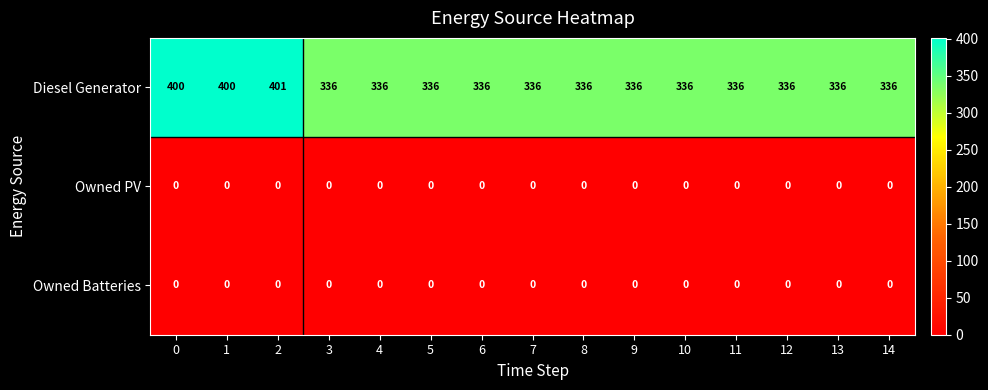

Read the Diesel Generator value at 1.

400